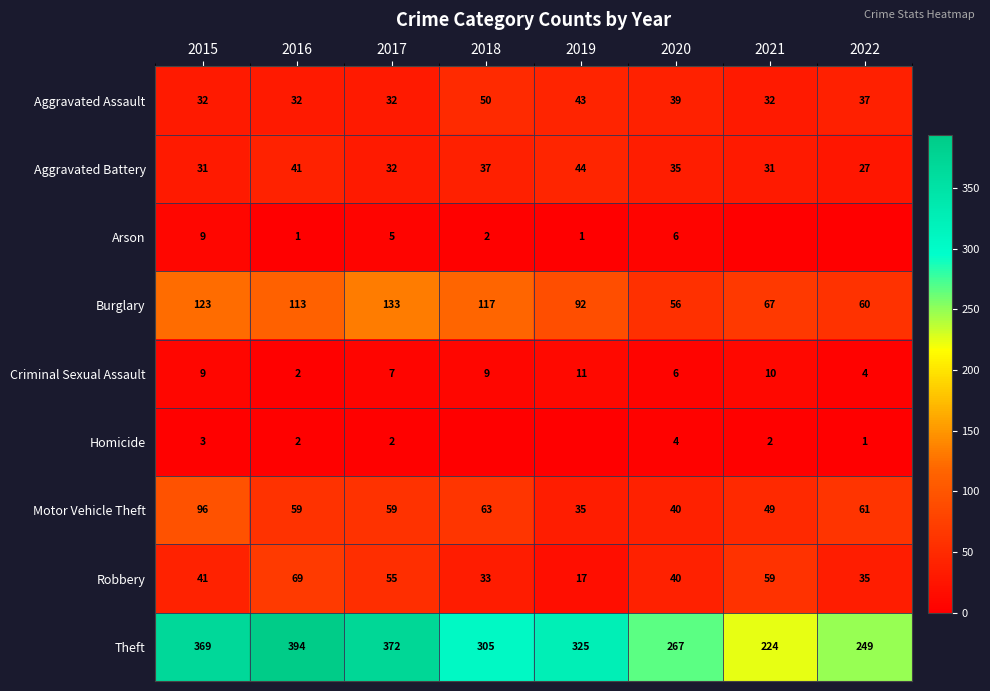

How many data points does each series have?

8